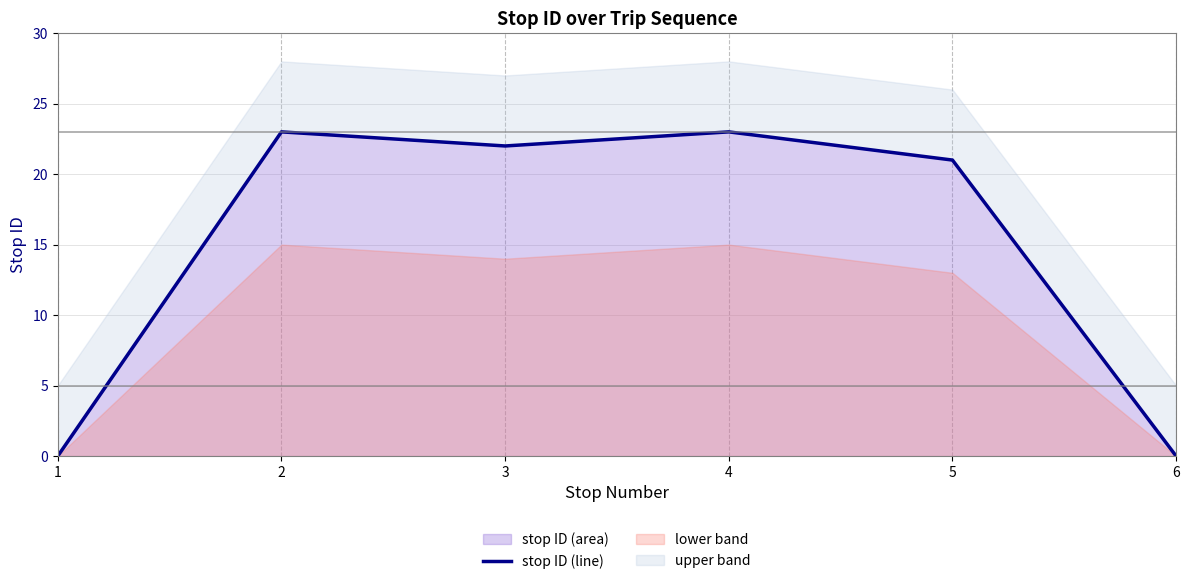

The value at 6 is 14. True or false?

False